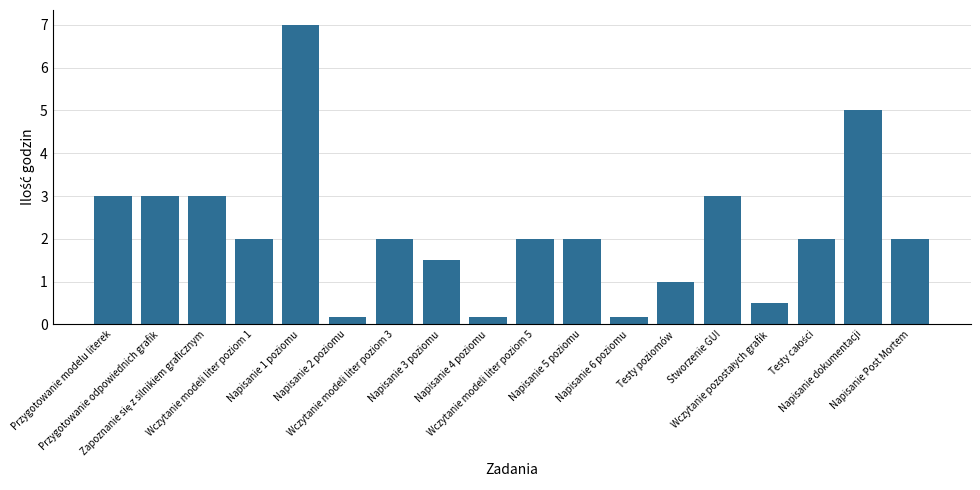

What is the approximate value at Stworzenie GUI?

3.0